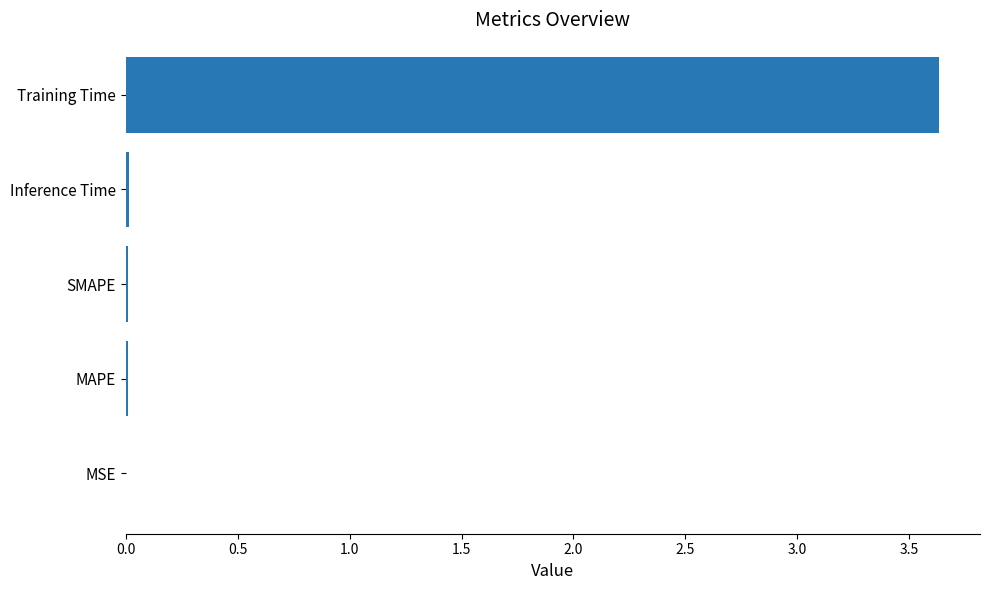

Between SMAPE and Training Time, which is larger?

Training Time